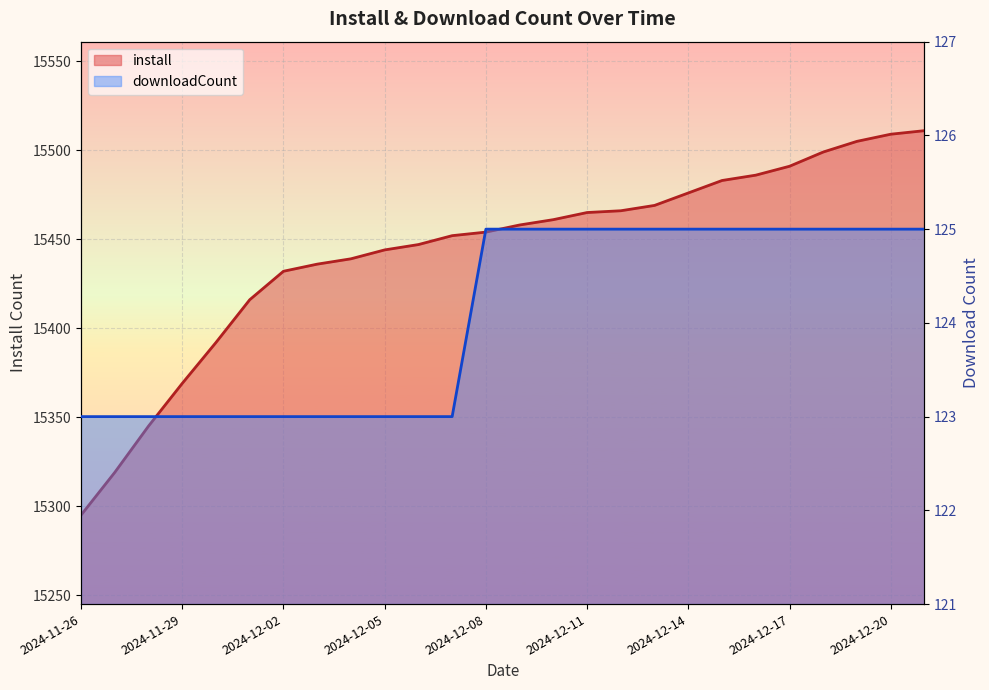

Between 2024-12-19 and 2024-12-17, which is larger?

2024-12-19